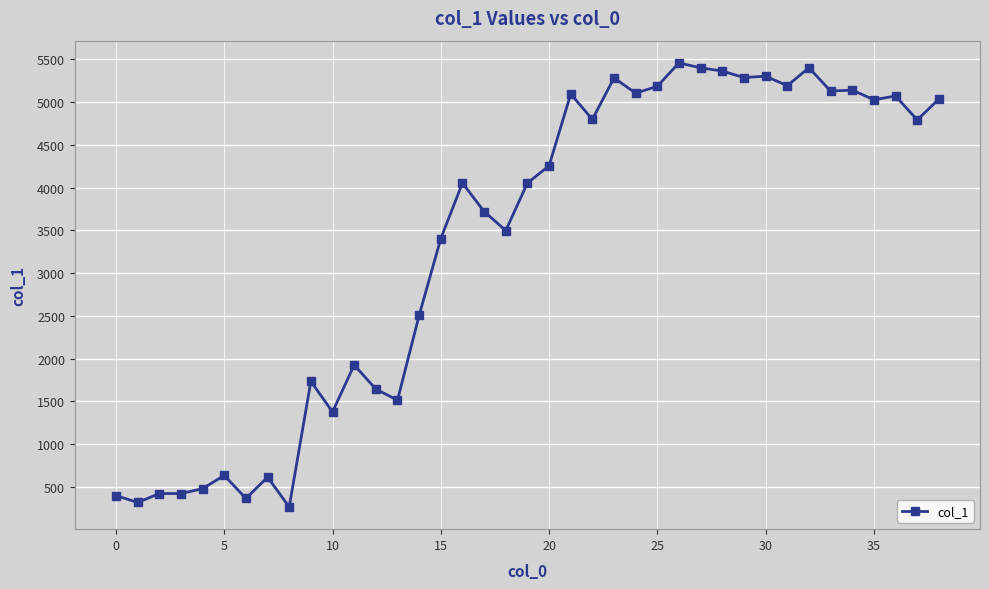

True or false: the data has more than 0 interior local peaks.

True